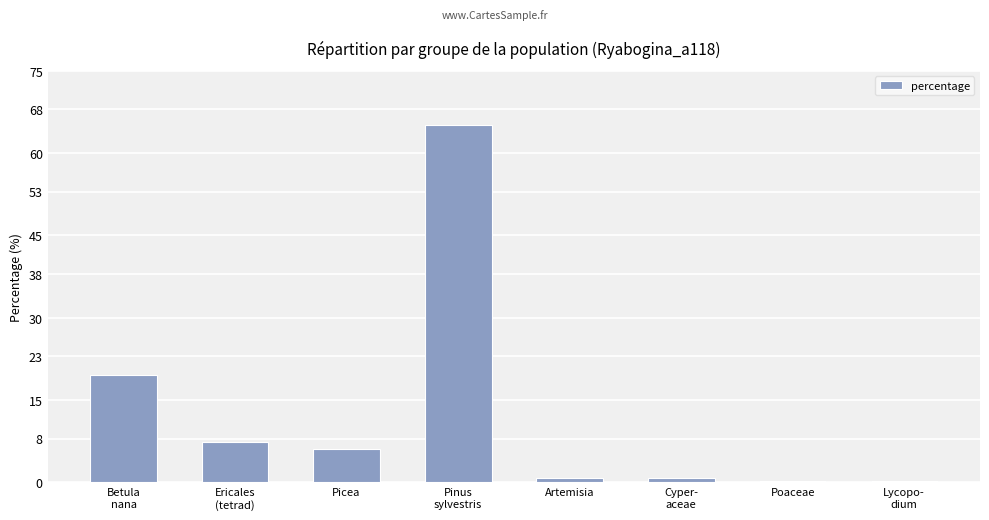

What is the sum of all values?

100.0